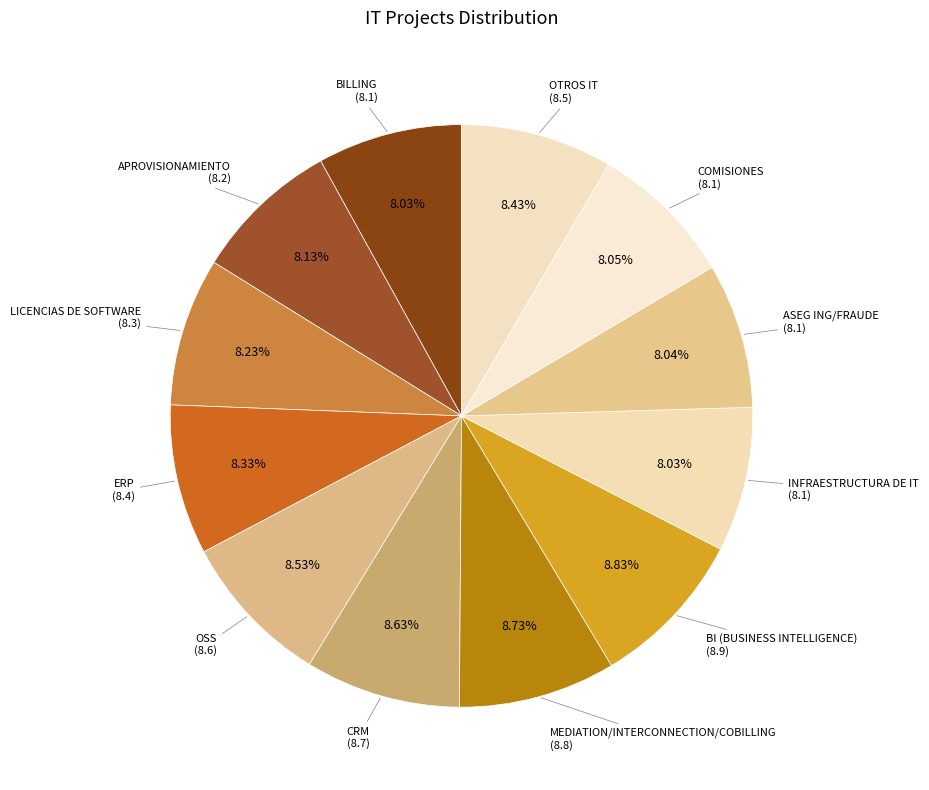

Does APROVISIONAMIENTO represent more than half of the total?

No